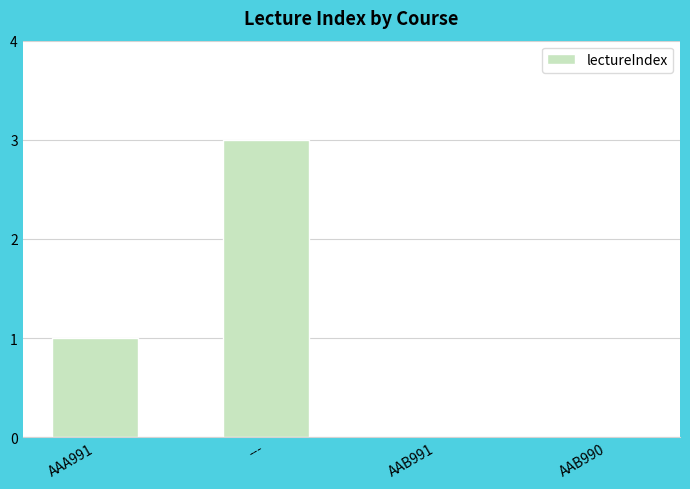

Count the number of data series in this chart.

1